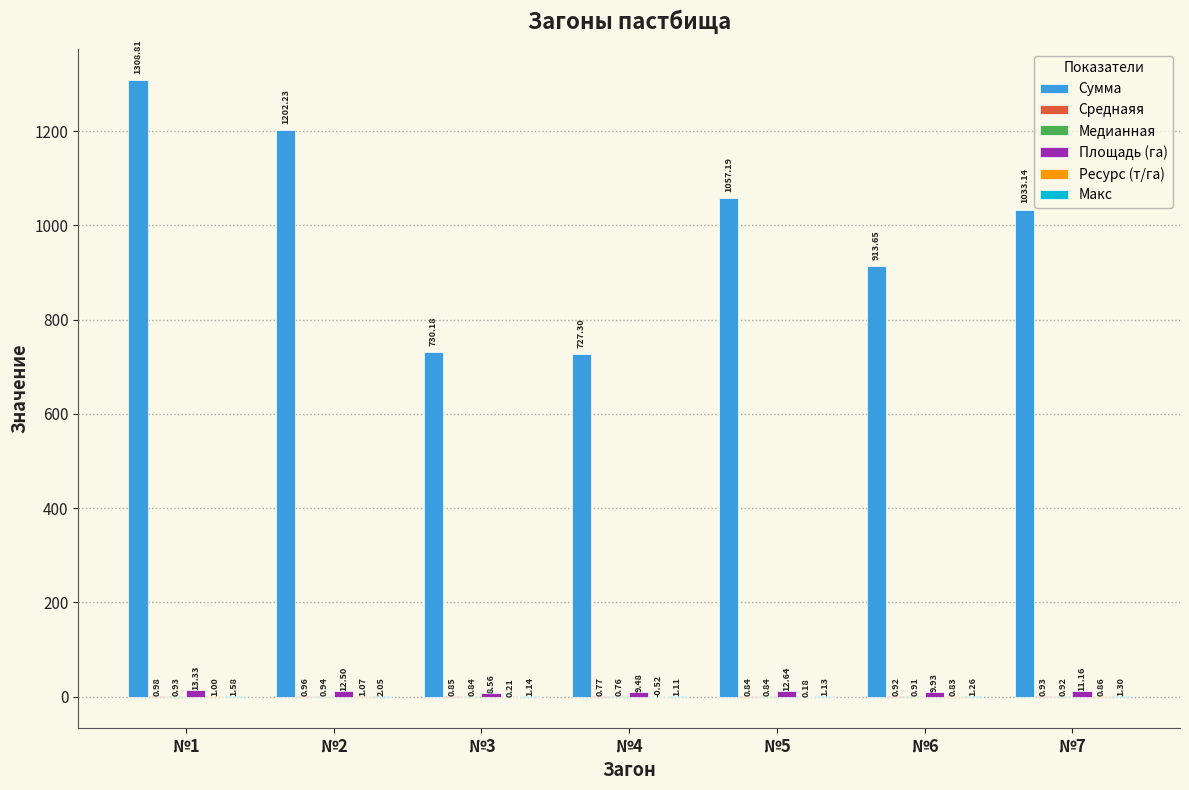

What is the maximum value shown in the chart?

1308.8